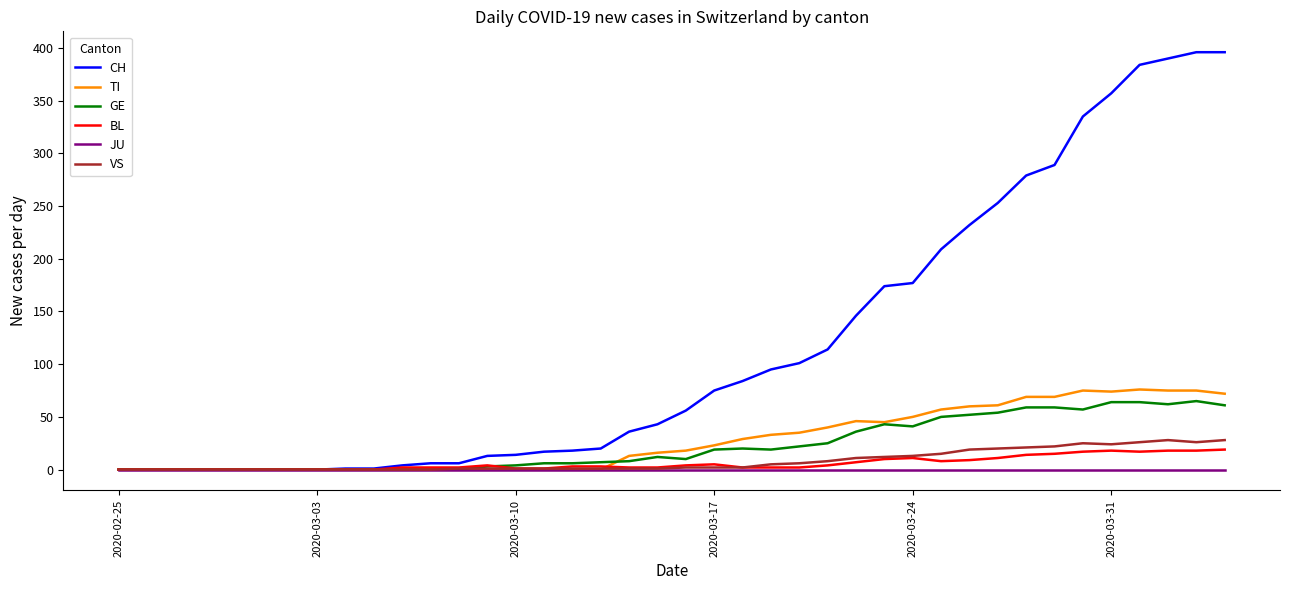

Which series has the largest total across all categories?

CH